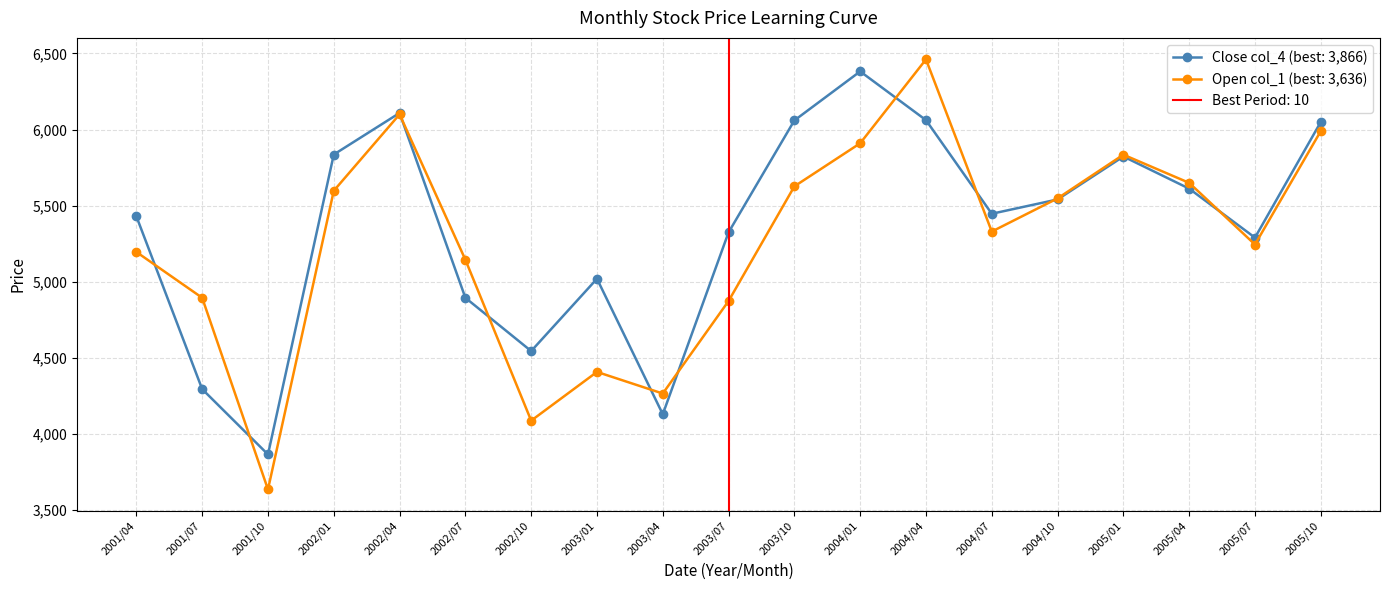

Rank the series by their average value, from highest to lowest.

Close (col_4), Open (col_1)